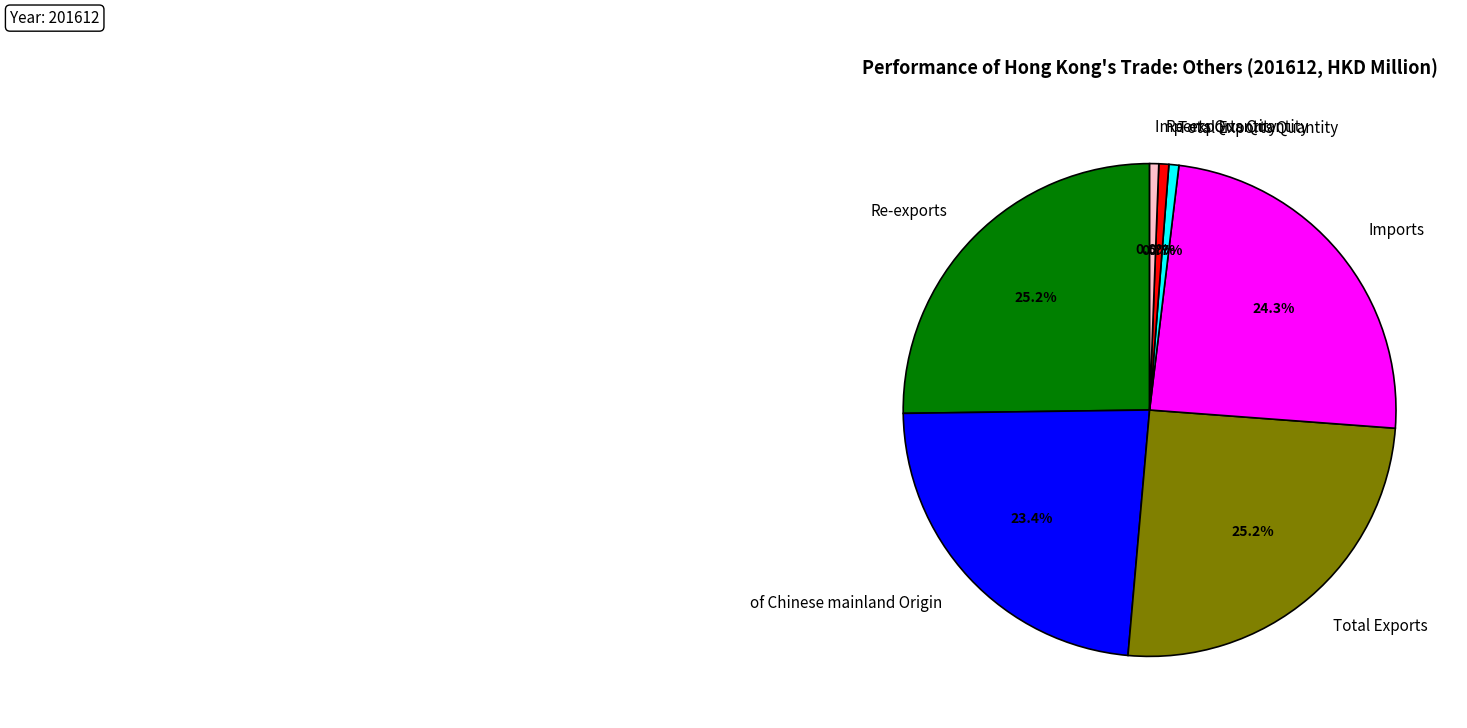

Does any single category account for the majority?

No